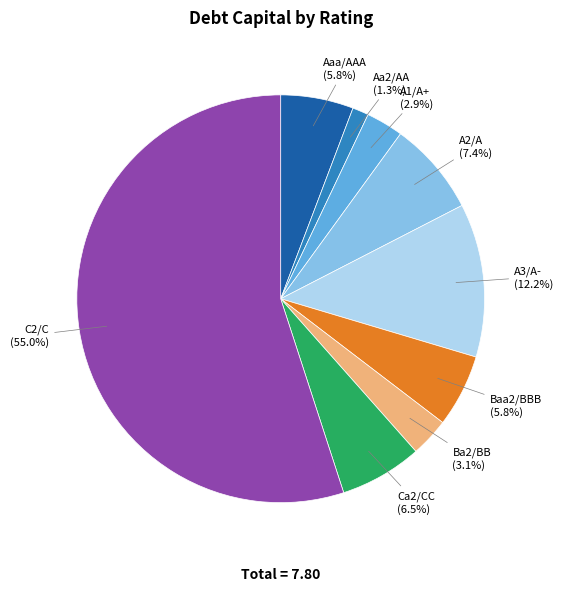

How many segments does this pie chart have?

9